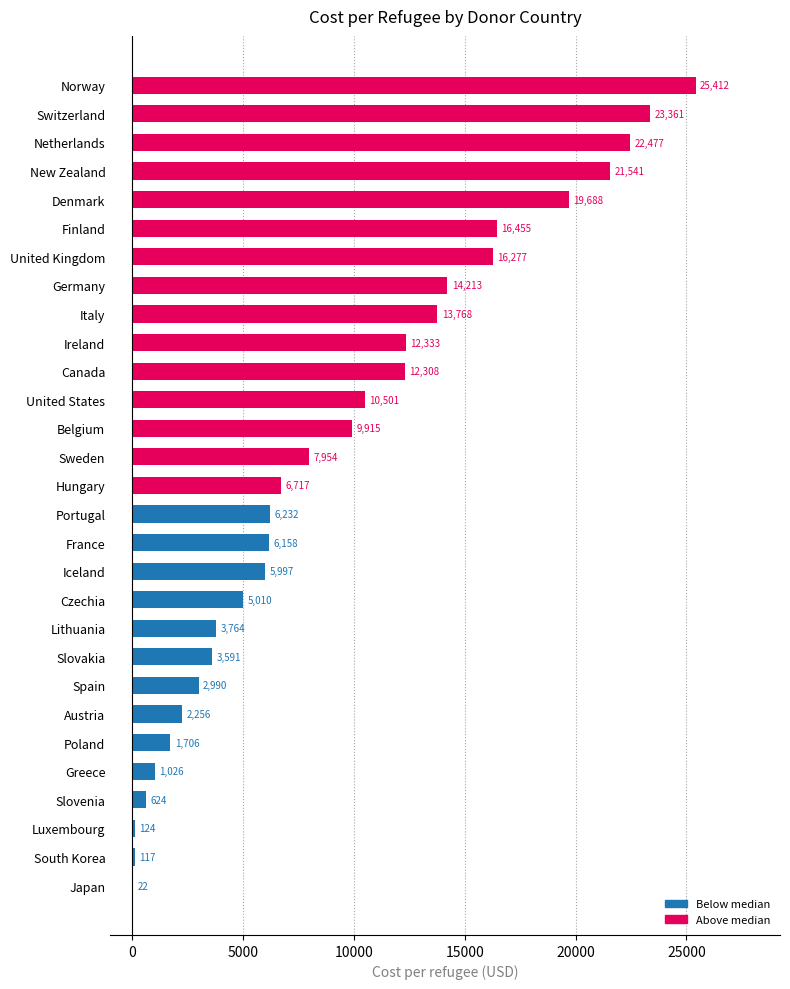

Between Czechia and Belgium, which is larger?

Belgium